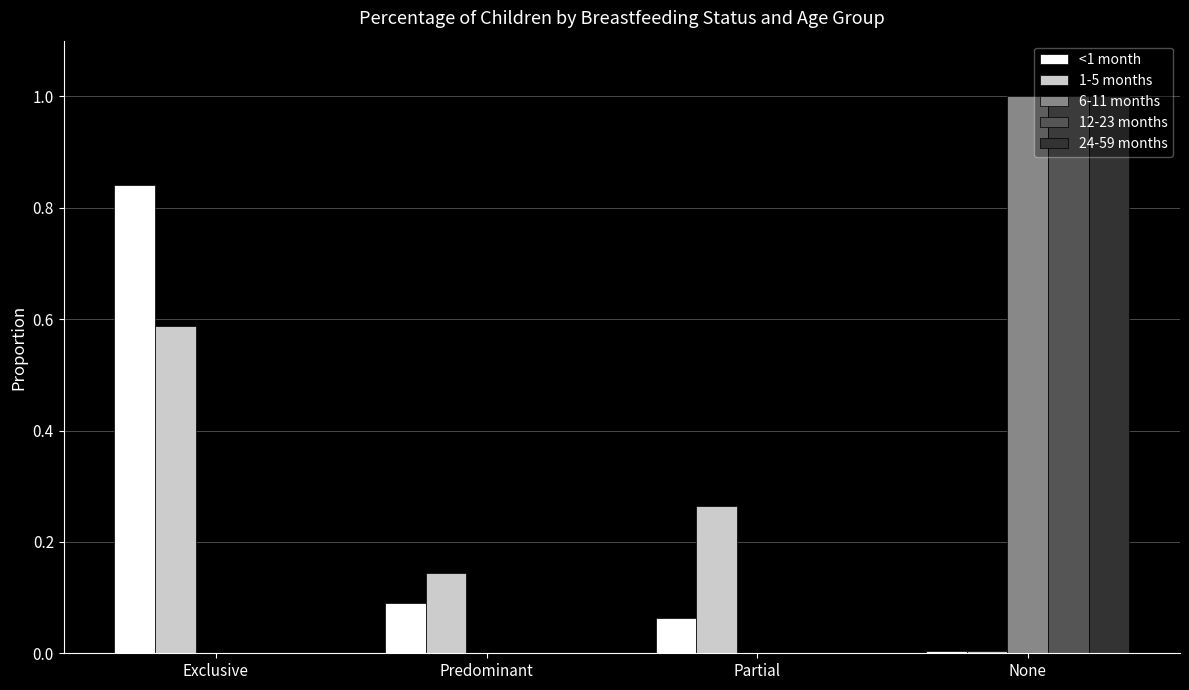

The value of <1 month at Predominant is 0.1. True or false?

True